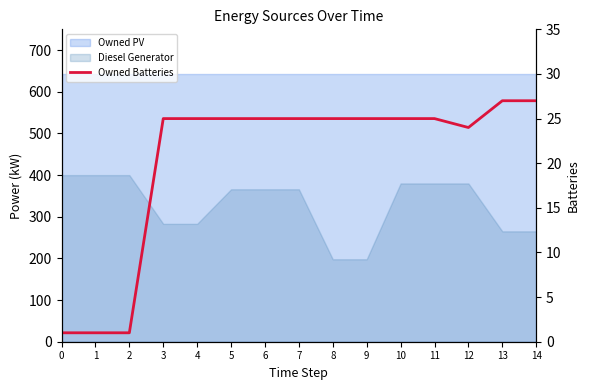

Which has a higher value, 0 or 7?

7